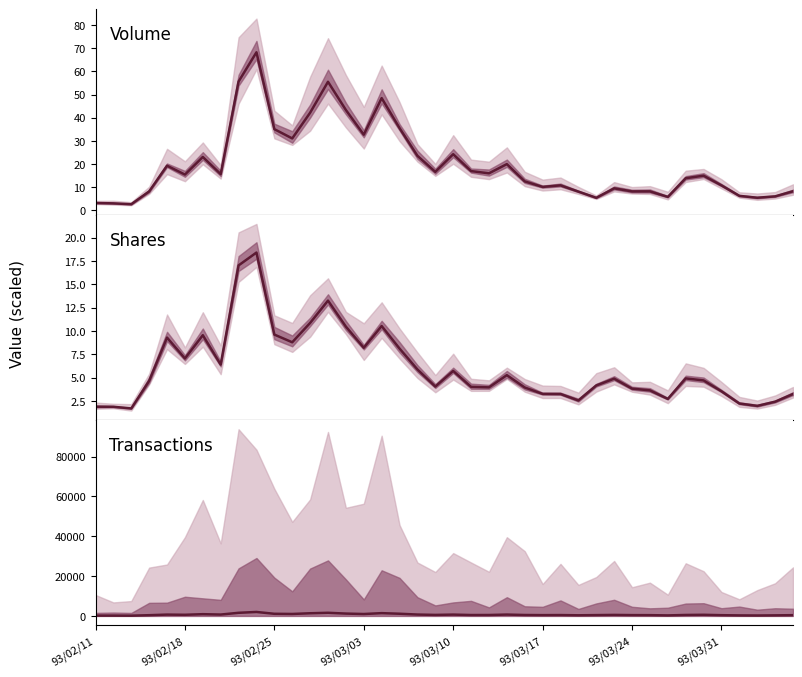

What is the greatest value displayed?

1983.0